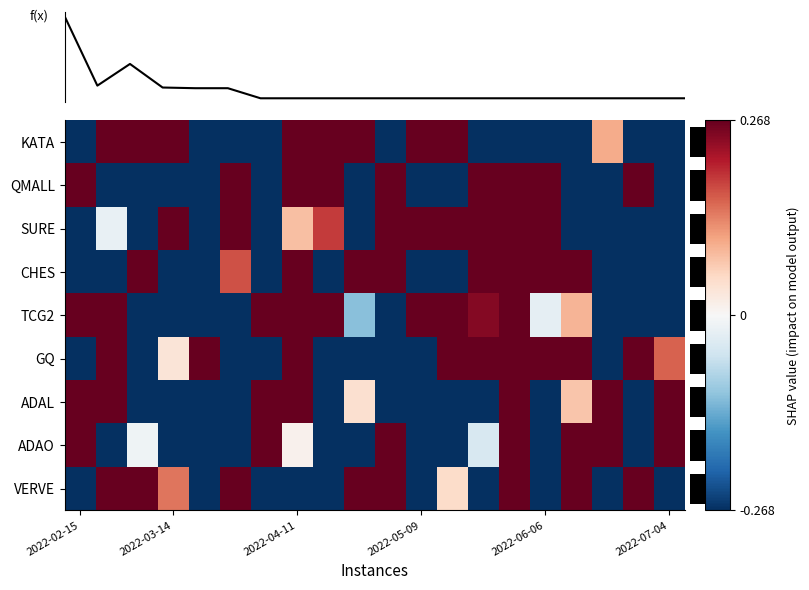

At how many categories does at least one series exceed 0?

20